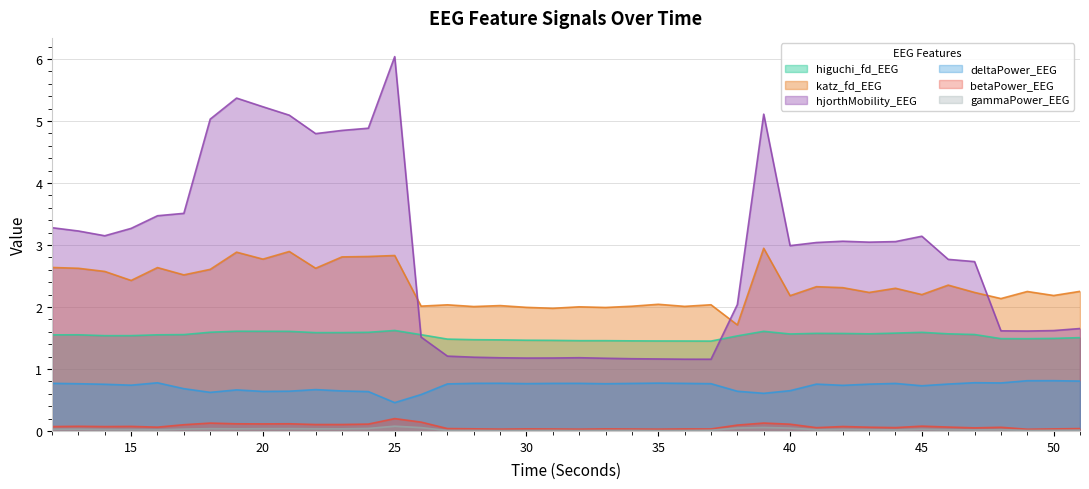

Where is the first local minimum for higuchi_fd_EEG?

14